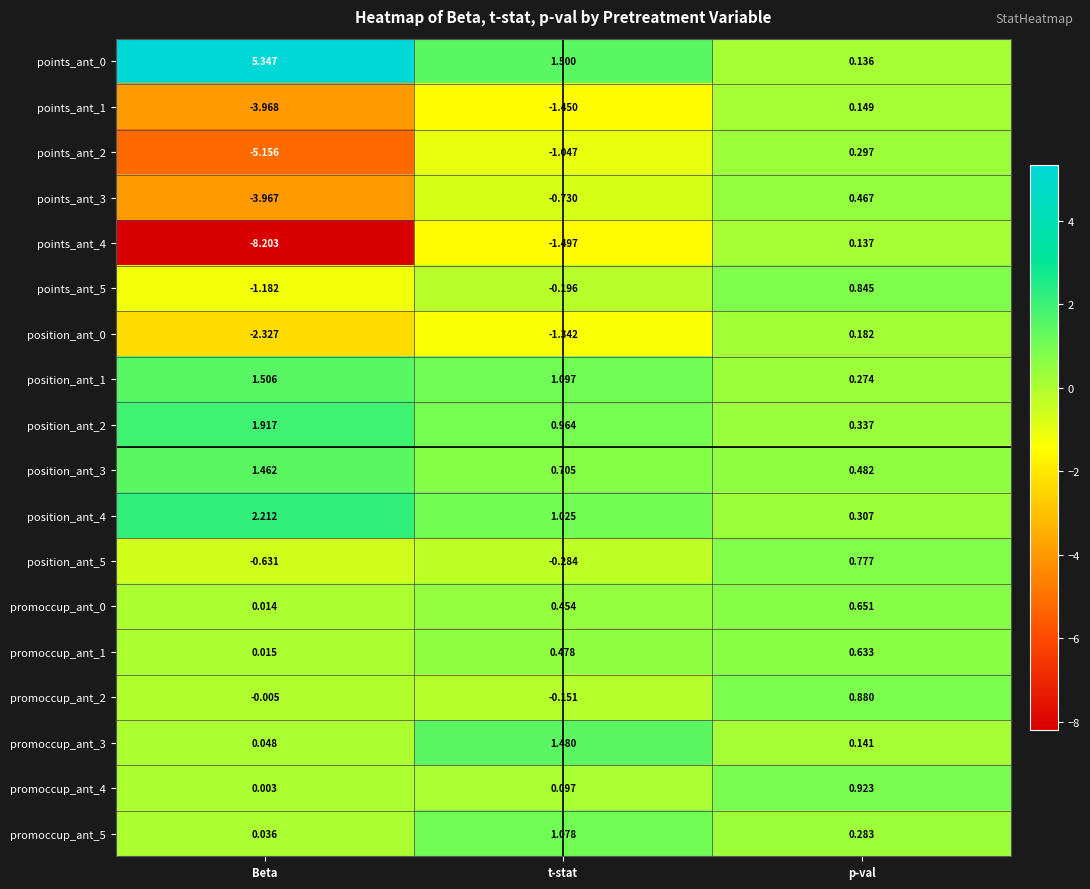

At which label is promoccup_ant_4 closest to 0?

Beta